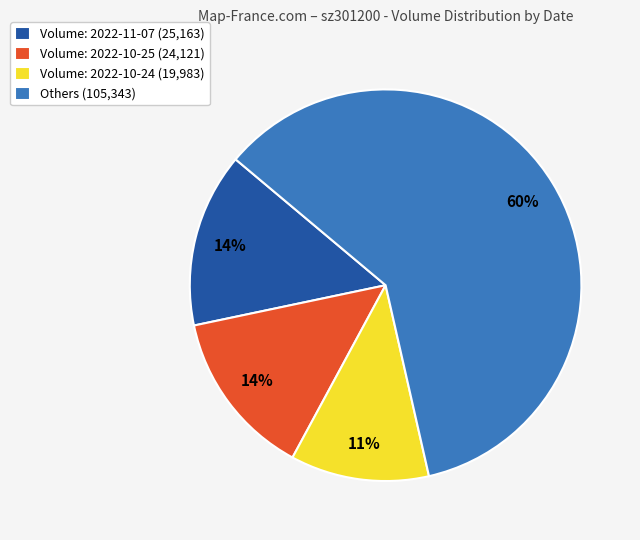

Is it true that Volume: 2022-10-24 (19,983) is 2% of the pie?

False